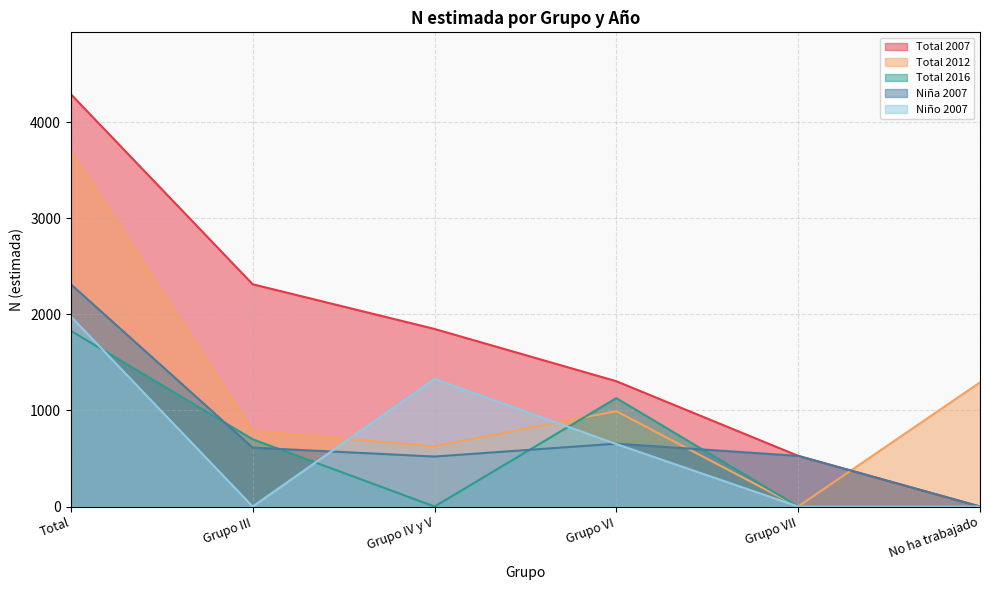

Rank the series at Grupo VII from lowest to highest value.

Total 2012, Total 2016, Niño 2007, Total 2007, Niña 2007